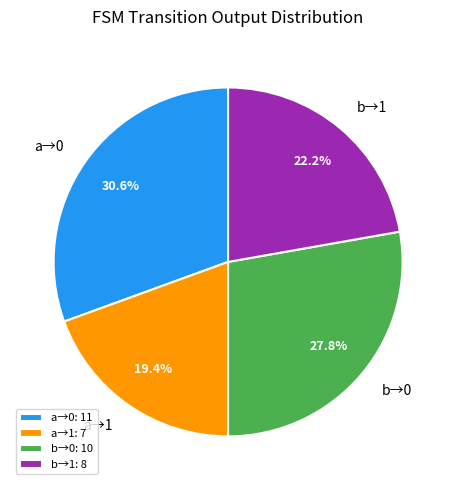

Does a→0 account for over 50% of the chart?

No